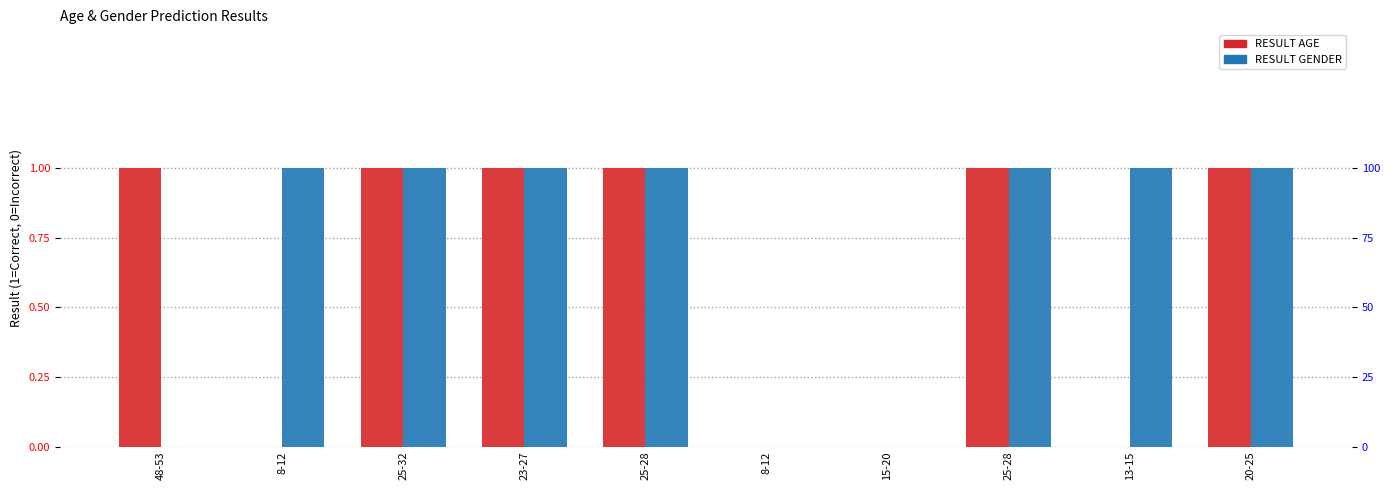

How many data points in RESULT AGE are less than 1?

4